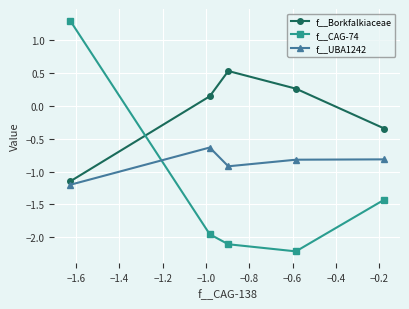

How many times do f__CAG-74 and f__Borkfalkiaceae cross each other?

1